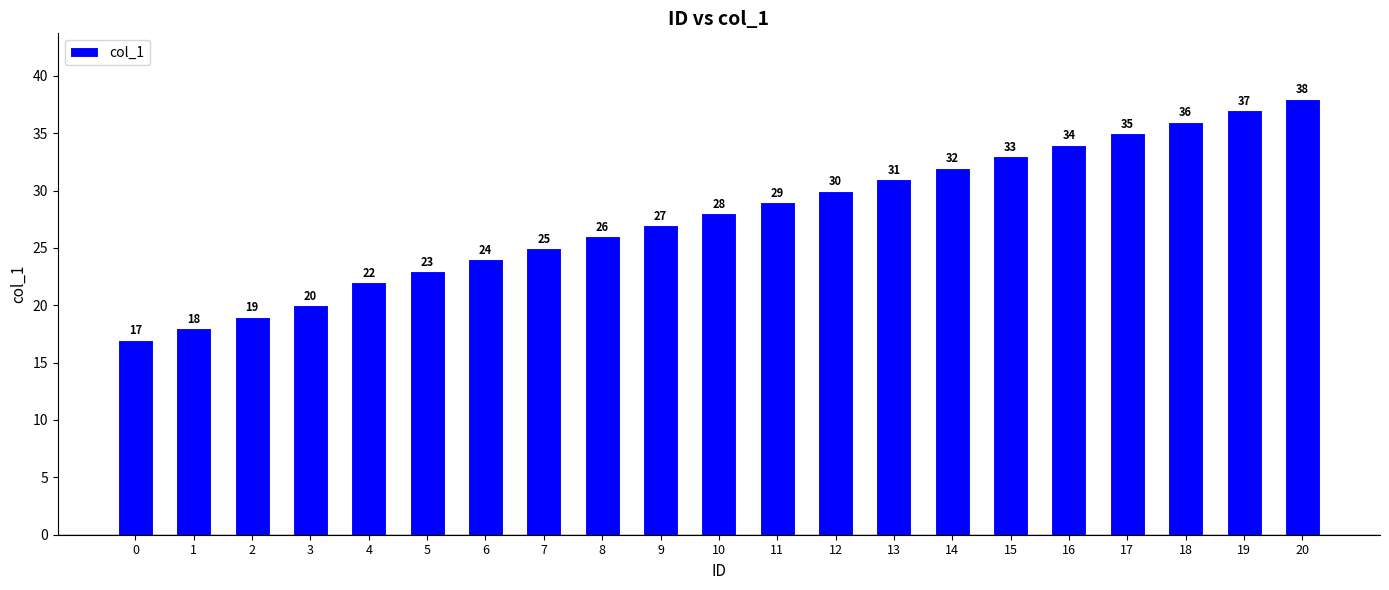

Are the bars horizontal?

No